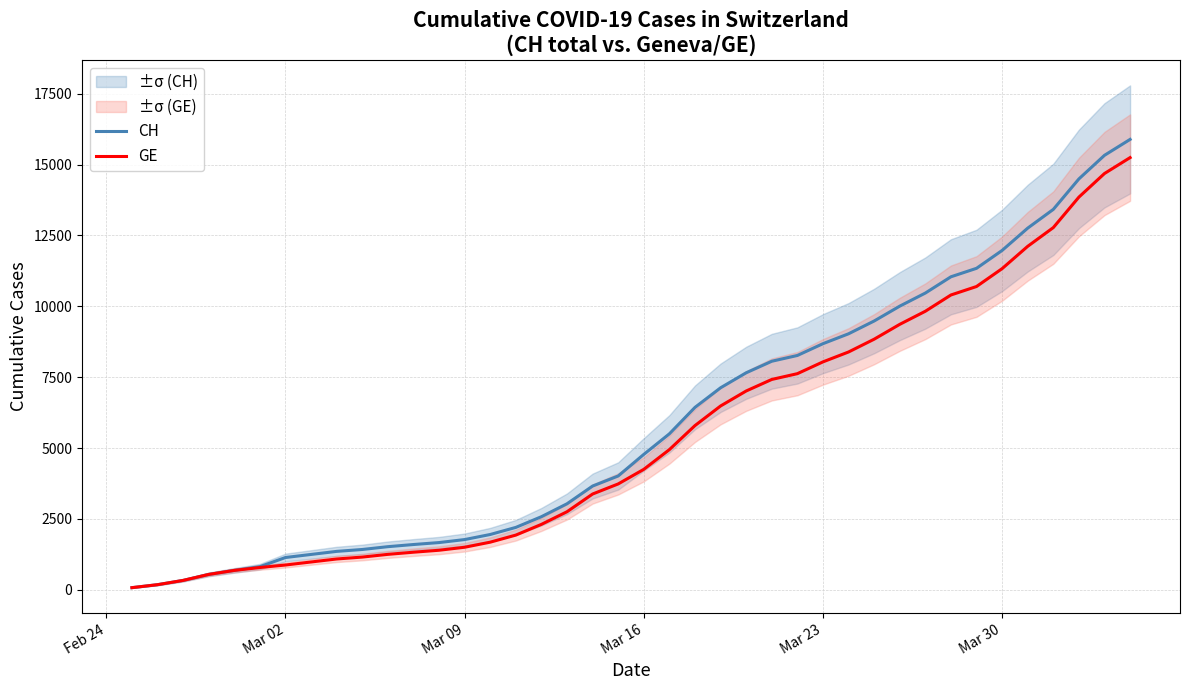

What is the highest value of the GE series?

15246